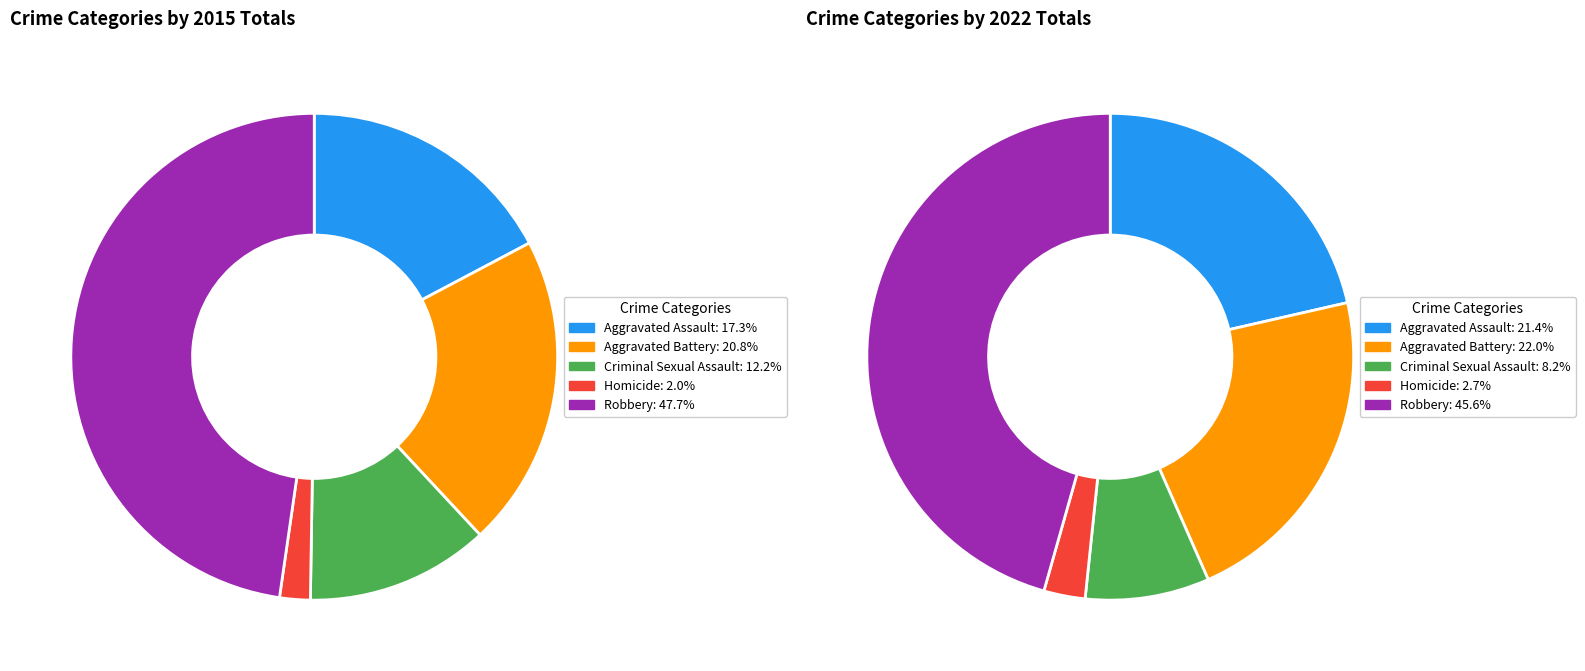

Count the number of slices in the pie.

5